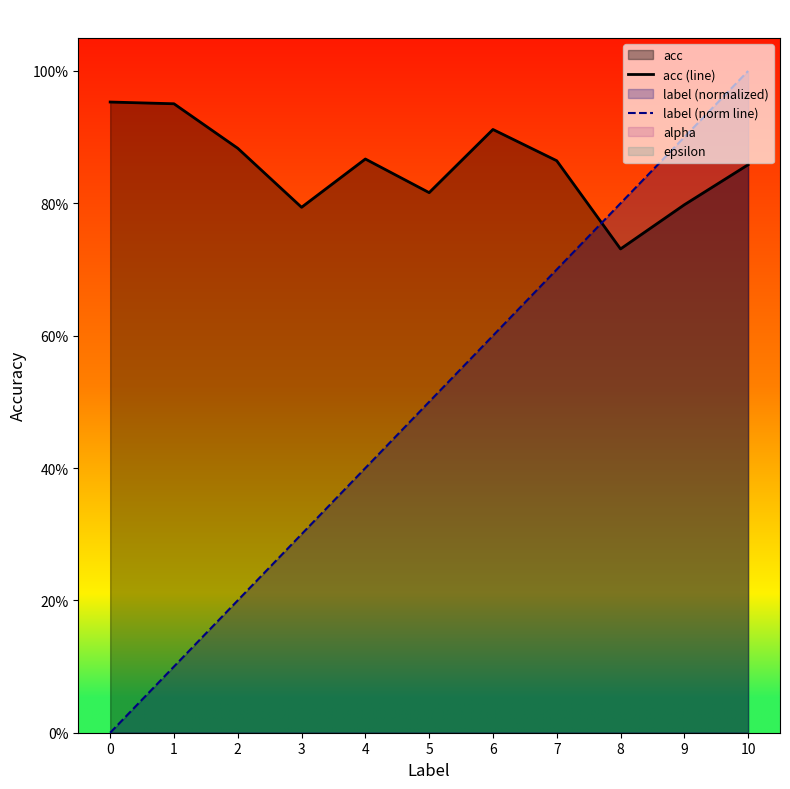

Between 6 and 1, which is larger?

1